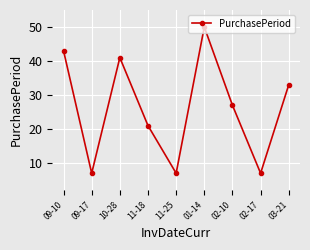

The chart shows a value of 41 at 10-28. True or false?

True